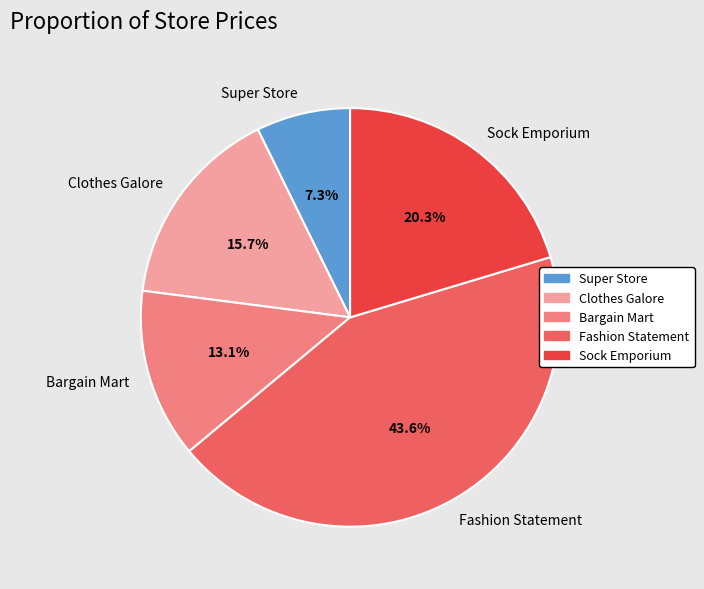

Combined, do Bargain Mart and Clothes Galore account for over 50%?

No